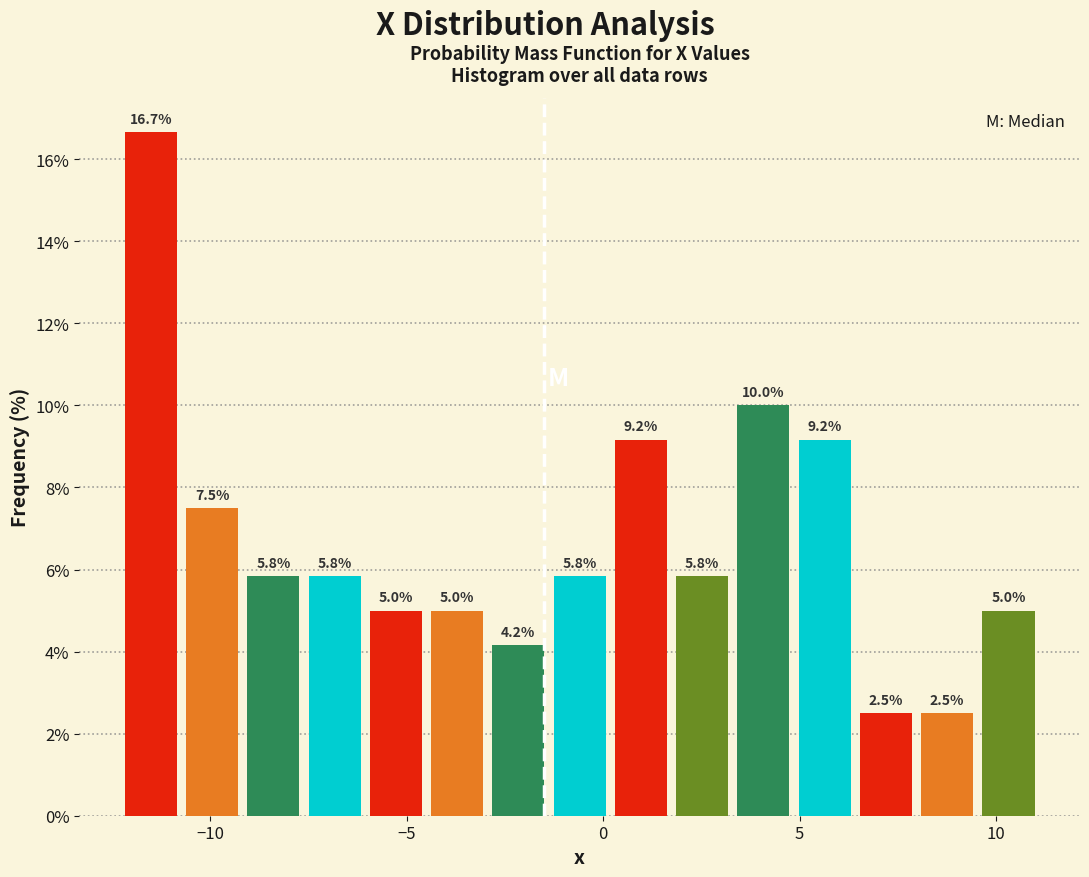

Around what value on the x-axis is the tallest bar? Give the approximate position of its centre, as read against the axis.

-11.5